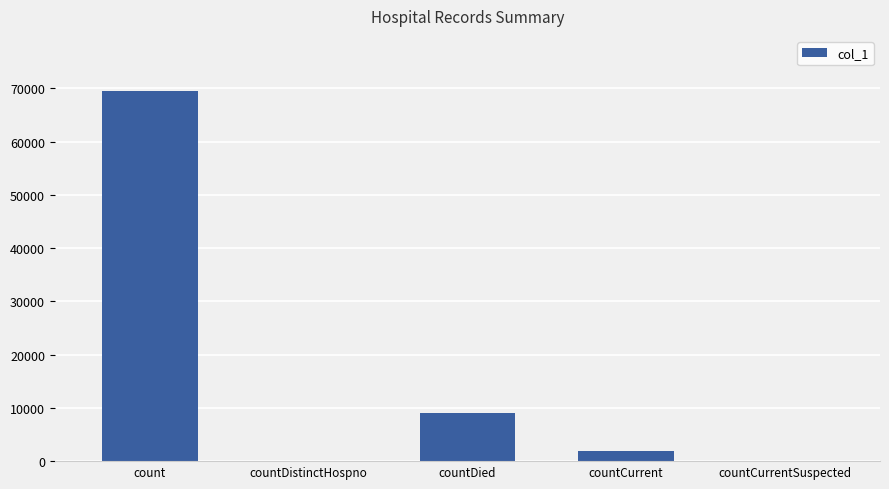

Where does the data first go above 1978?

count